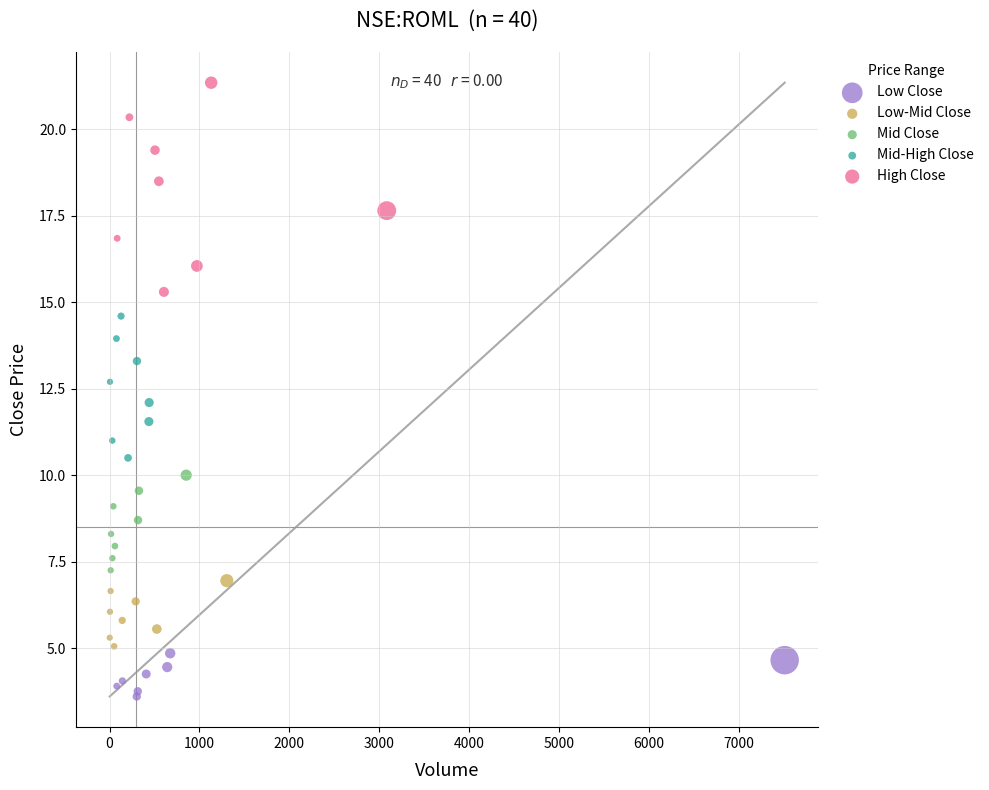

What are all the series names shown in the legend?

Low Close, Low-Mid Close, Mid Close, Mid-High Close, High Close